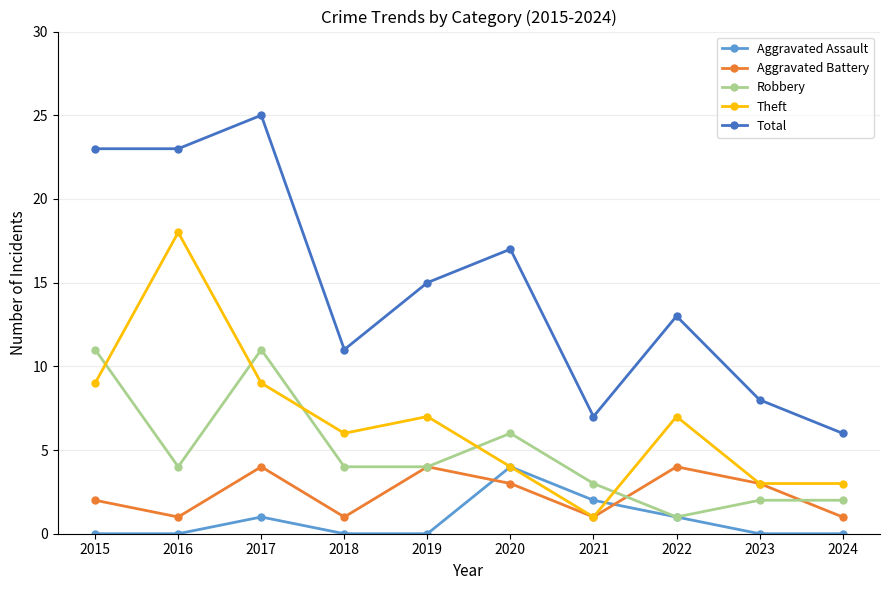

How many Aggravated Assault values are between 0 and 1?

8